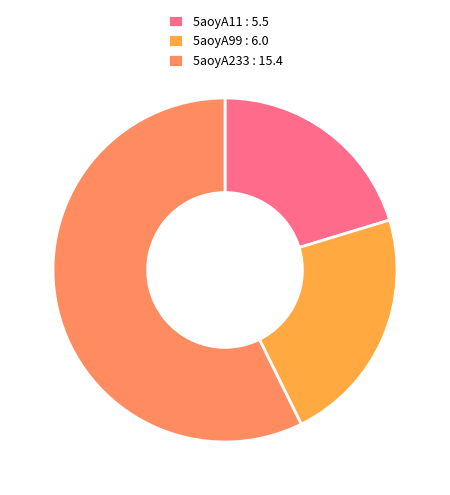

Is there a majority slice in this chart?

Yes